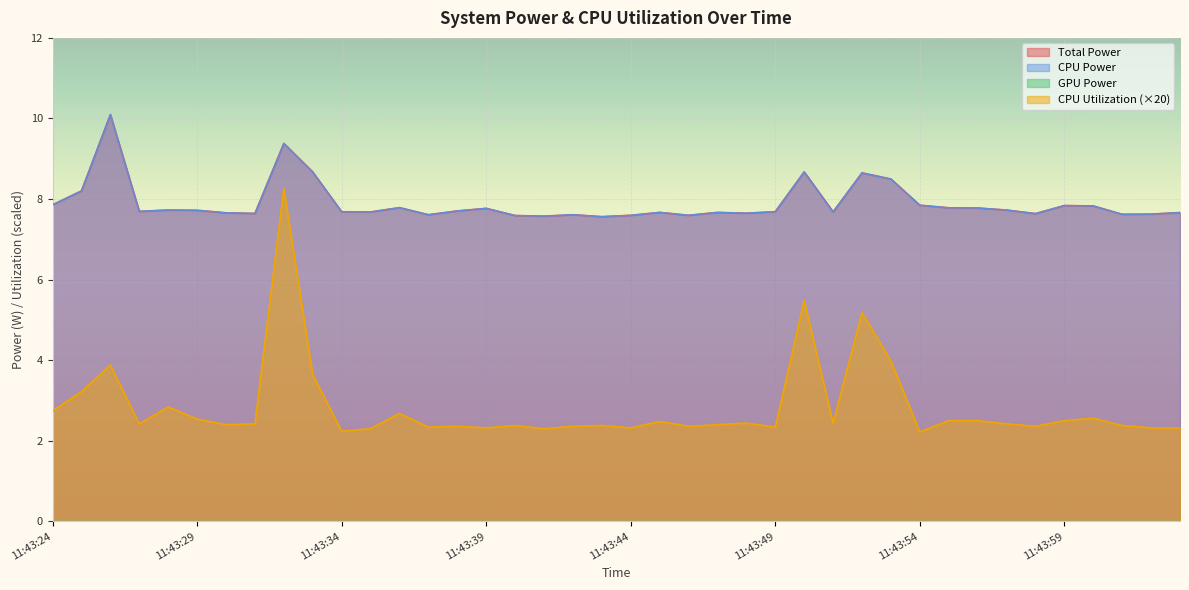

How many interior local peaks does the CPU Utilization series have?

12